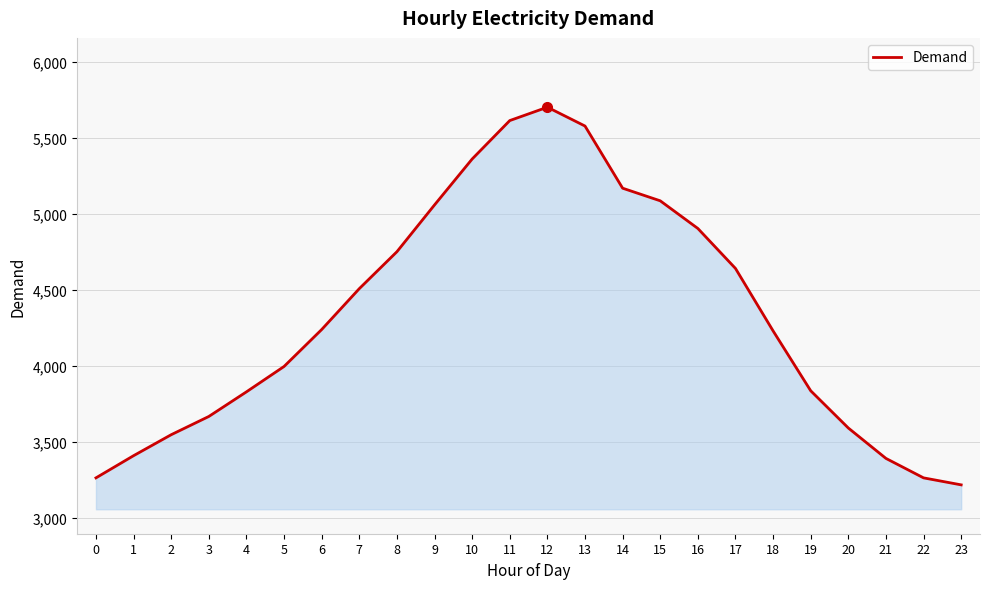

What is the difference between the values at 20 and 17?

1050